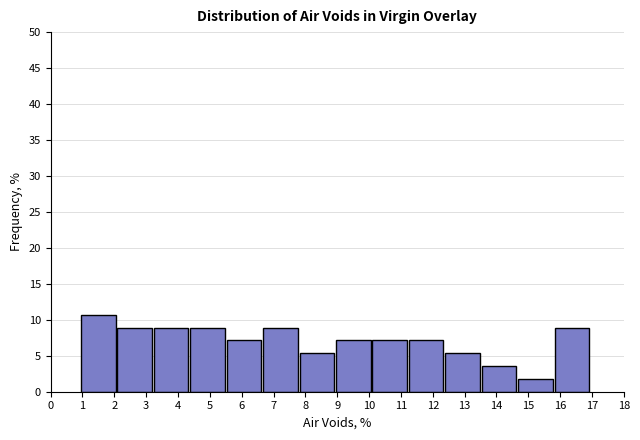

Which range on the x-axis has the tallest bar?

1.0 to 2.1